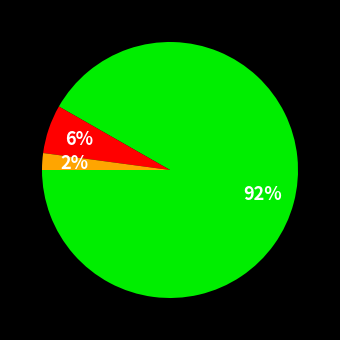

To the nearest percent, what is the average slice percentage?

33%